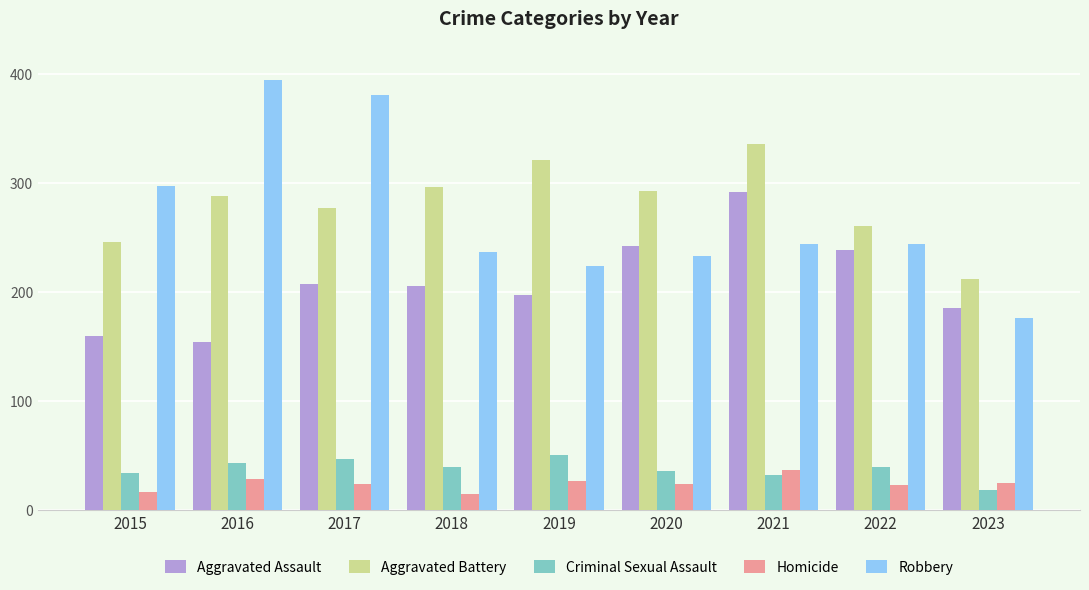

What is the minimum value shown in the chart?

15